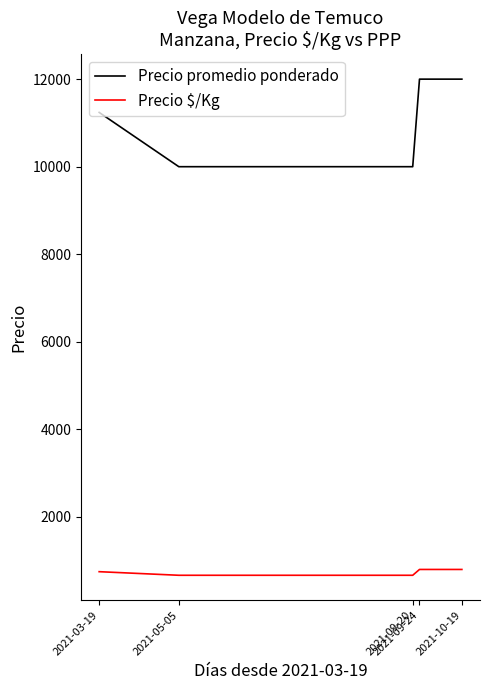

What position from the right is 2021-09-24?

2